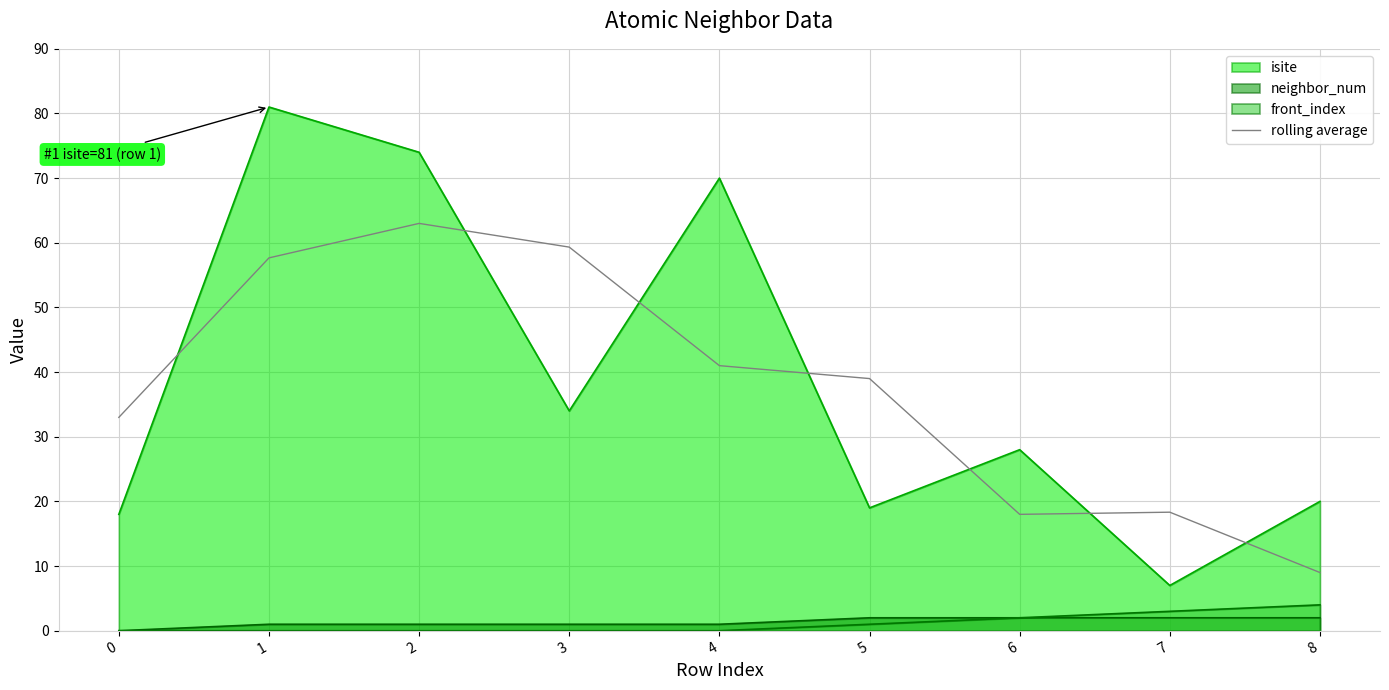

What is the maximum value shown in the chart?

81.0